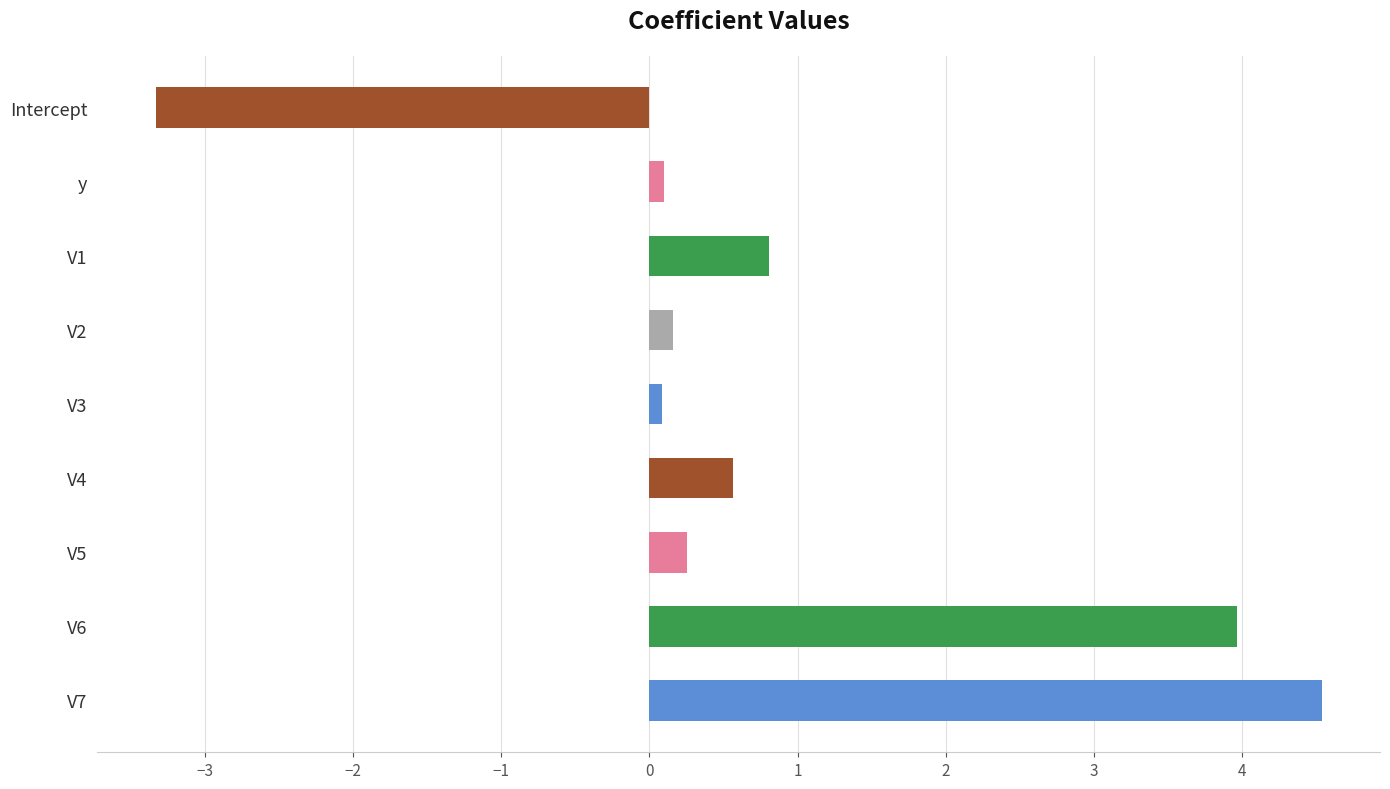

Is it true that the value at V4 is 0.6?

True